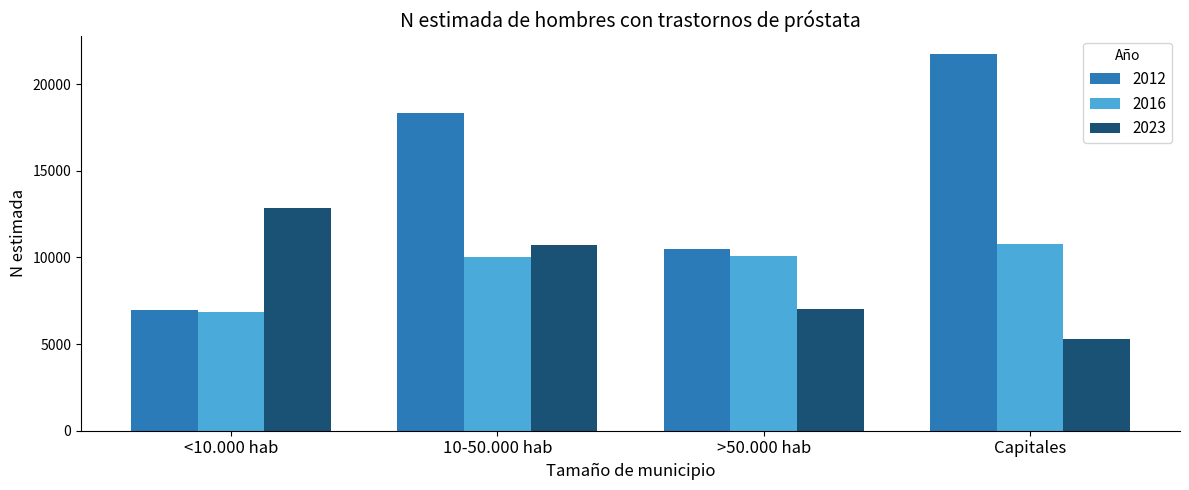

What are all the series names shown in the legend?

2012, 2016, 2023